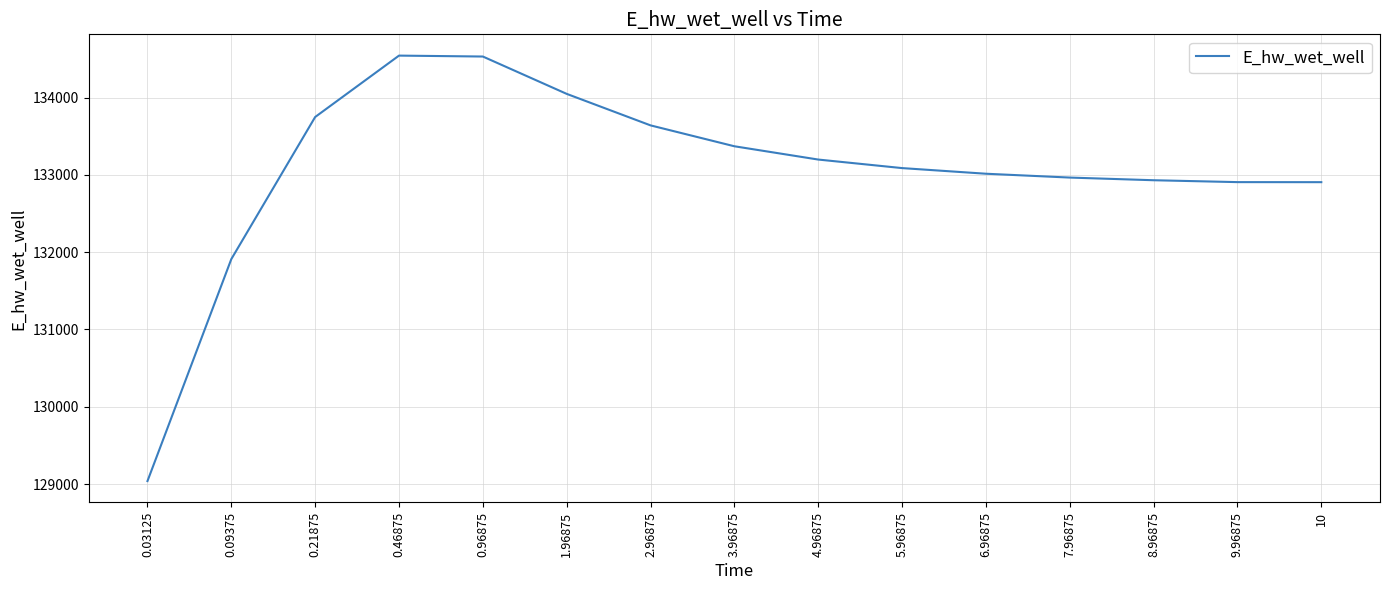

What is the change in value from 0.21875 to 3.96875?

-378.6